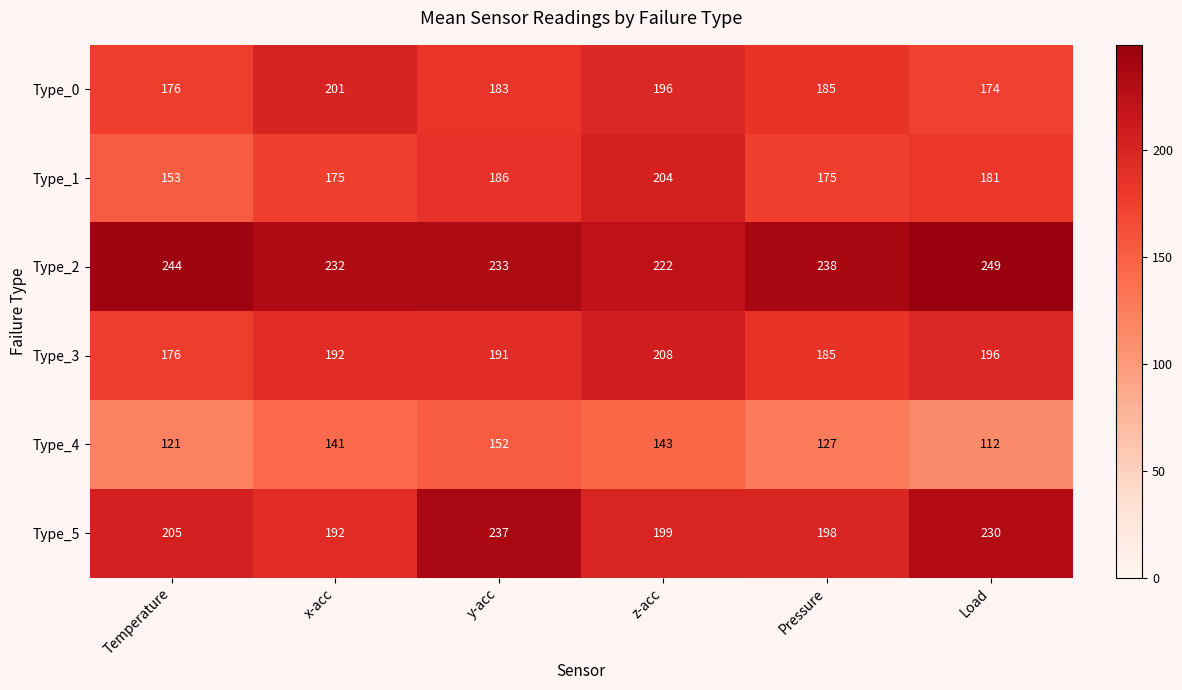

What is the sum of the Type_3 values at Temperature and Pressure?

361